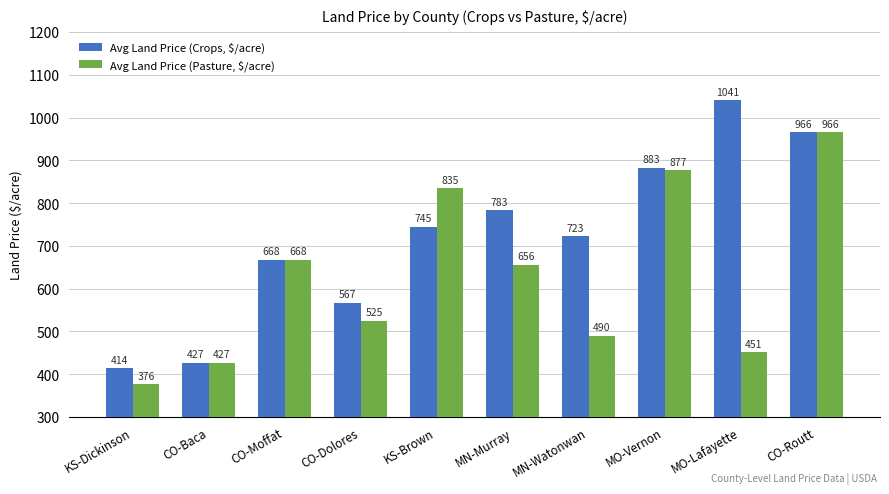

Rank the series by their average value, from lowest to highest.

Avg Land Price (Pasture, $/acre), Avg Land Price (Crops, $/acre)